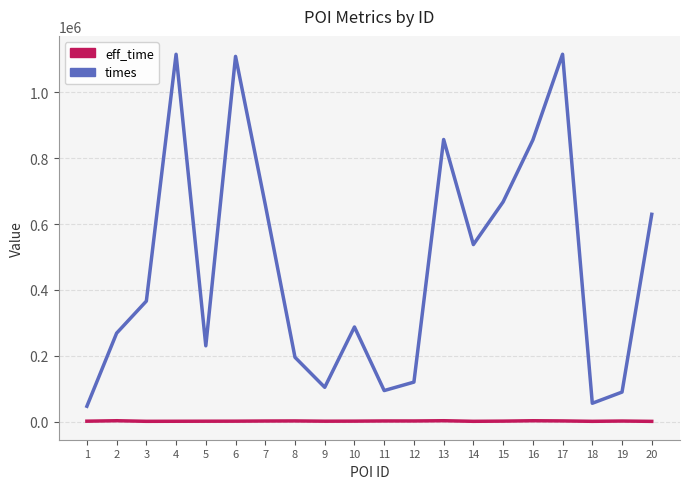

Which series changed the most between 3 and 5?

times